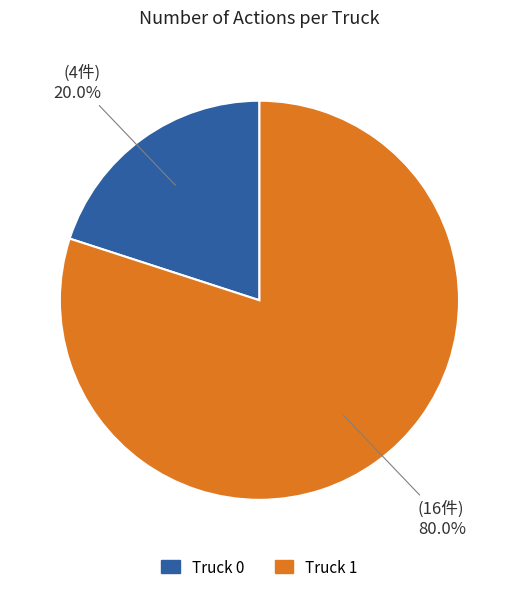

Which category has the biggest portion of the pie?

Truck 1